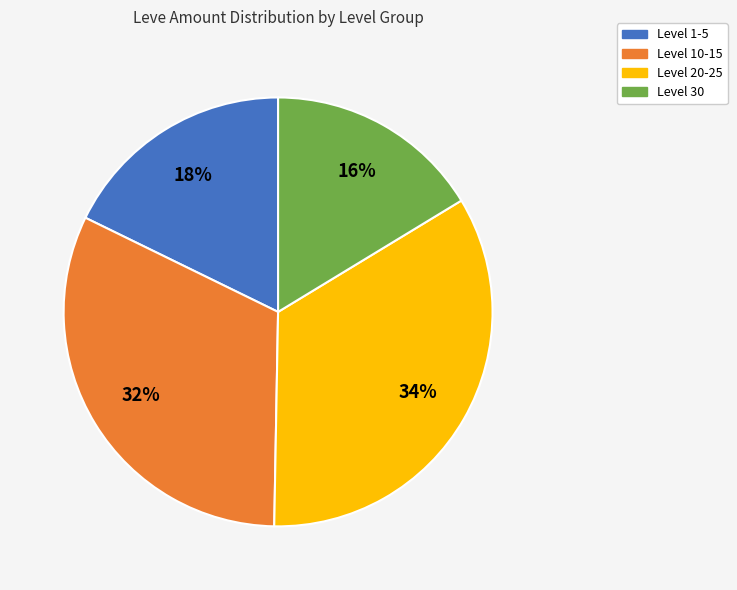

To the nearest percent, what is the difference between the largest and smallest slice percentages?

18%